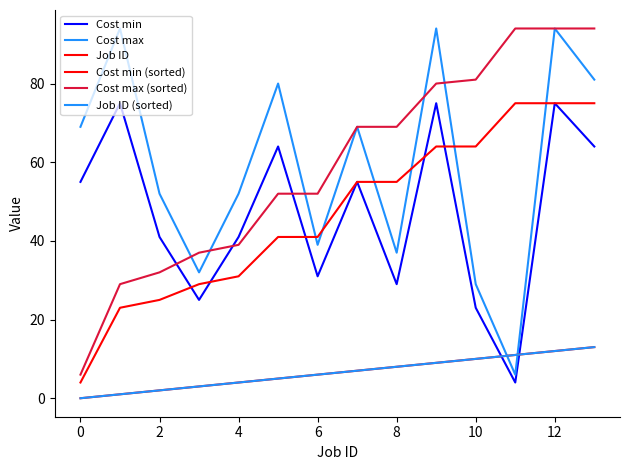

Does the chart display data point markers on the line(s)?

No